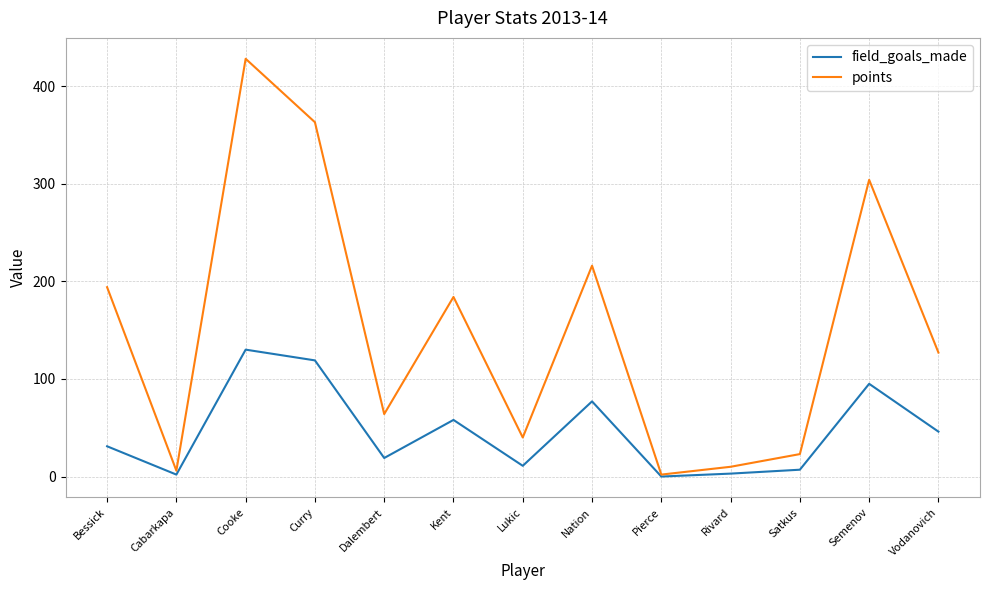

Is it true that field_goals_made equals 86 at Pierce?

False